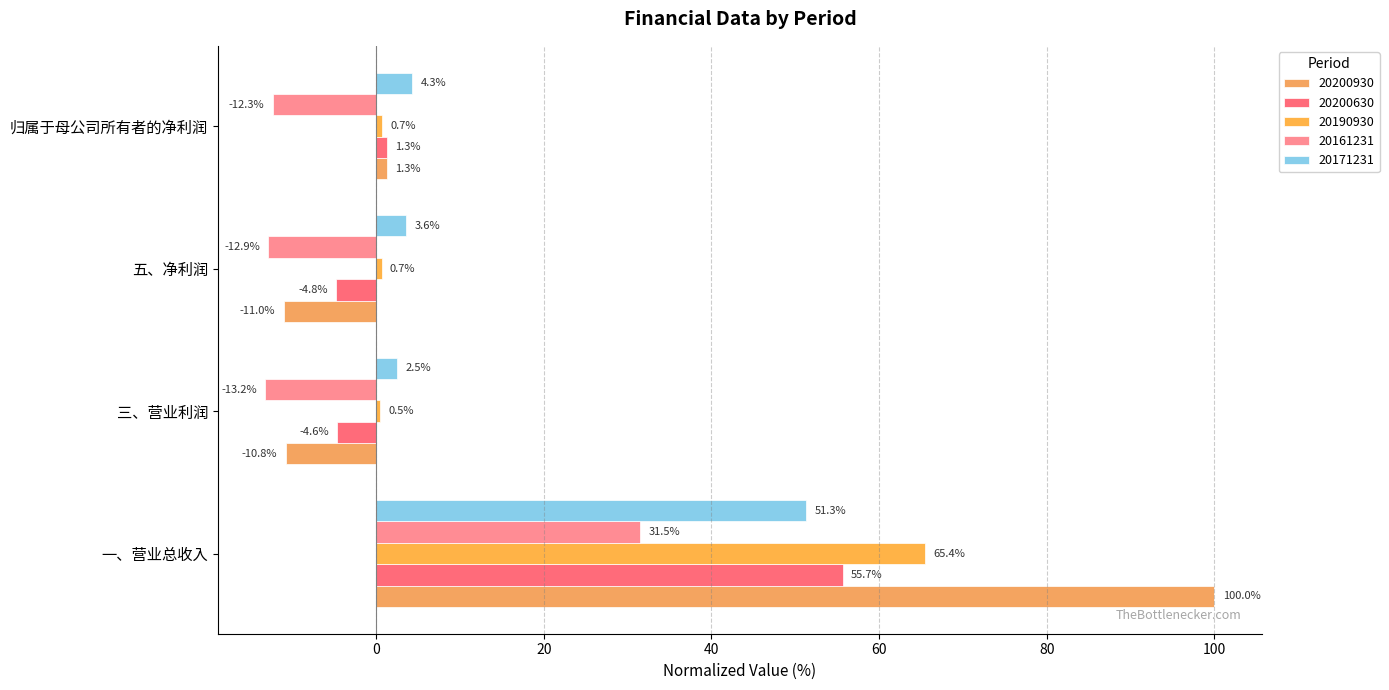

How many values in the 20200930 series are below 1?

2